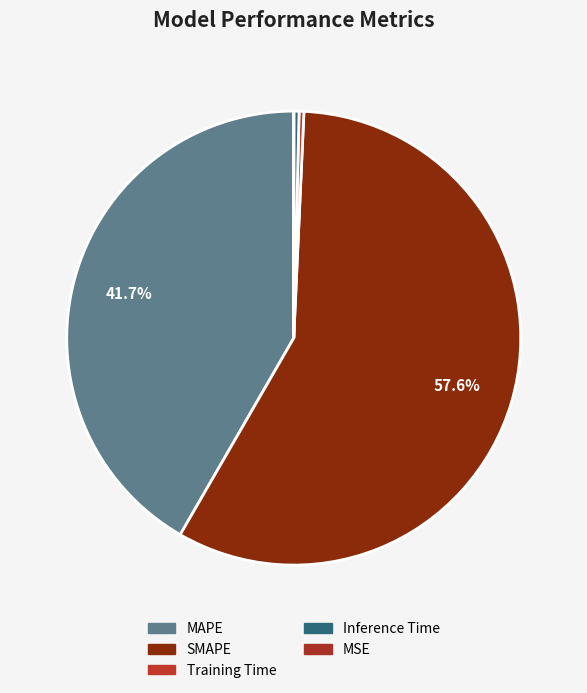

How many slices are in this pie chart?

5